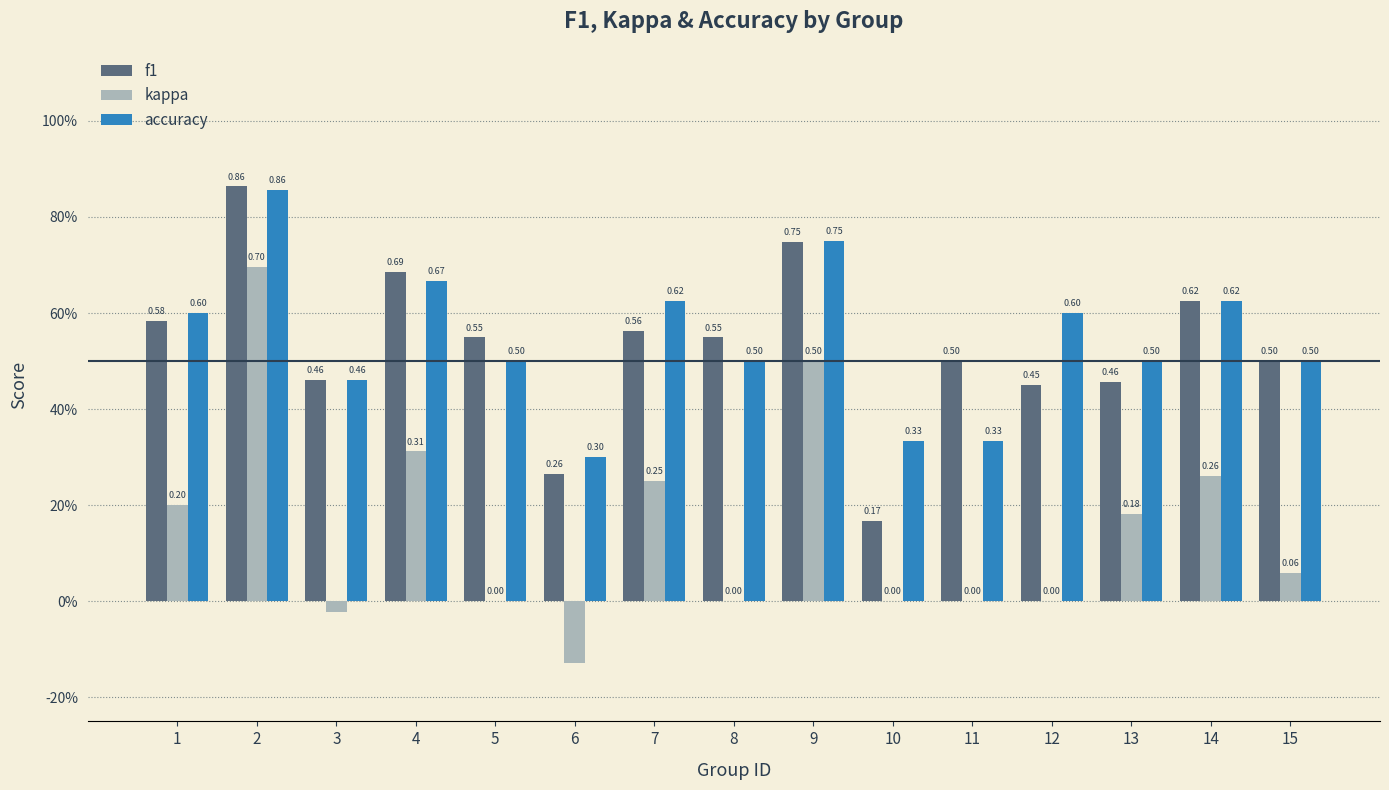

Reading left to right, extract all data points from this chart.

f1: 0.6	0.9	0.5	0.7	0.5	0.3	0.6	0.5	0.7	0.2	0.5	0.5	0.5	0.6	0.5
kappa: 0.2	0.7	-0.0	0.3	0.0	-0.1	0.2	0.0	0.5	0.0	0.0	0.0	0.2	0.3	0.1
accuracy: 0.6	0.9	0.5	0.7	0.5	0.3	0.6	0.5	0.8	0.3	0.3	0.6	0.5	0.6	0.5